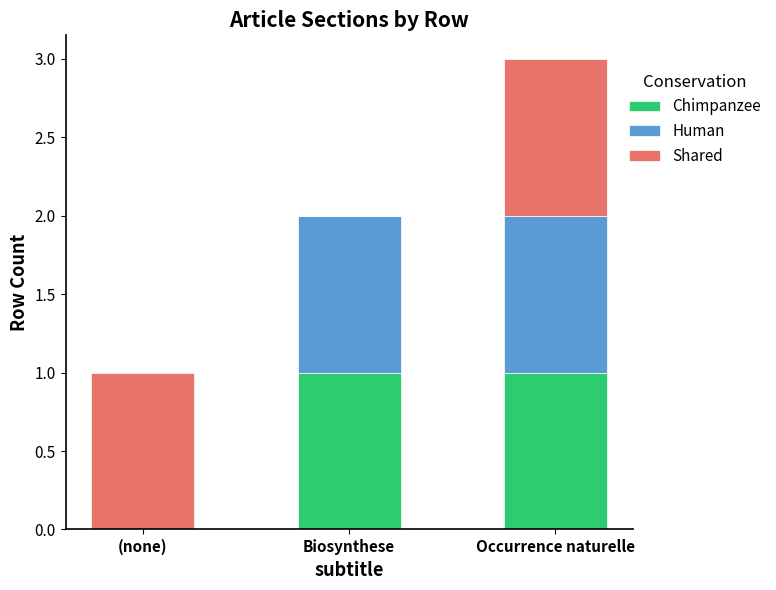

Where is Chimpanzee nearest to the value 0?

(none)